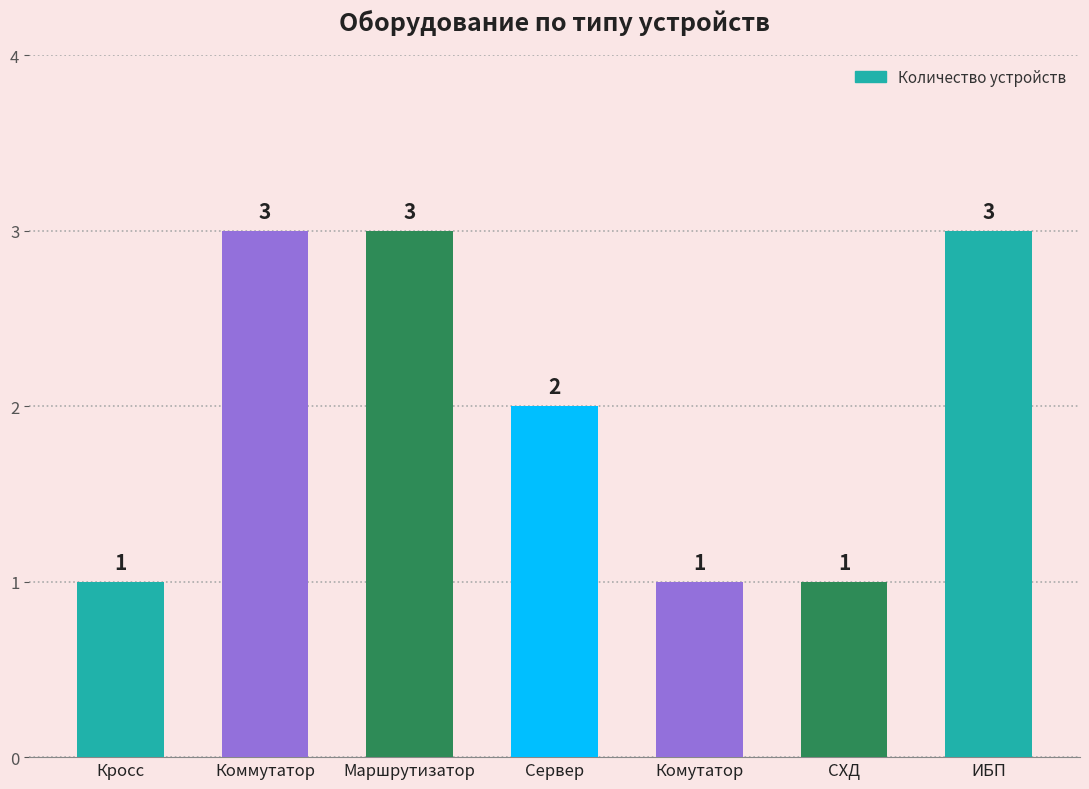

What is the maximum value shown in the chart?

3